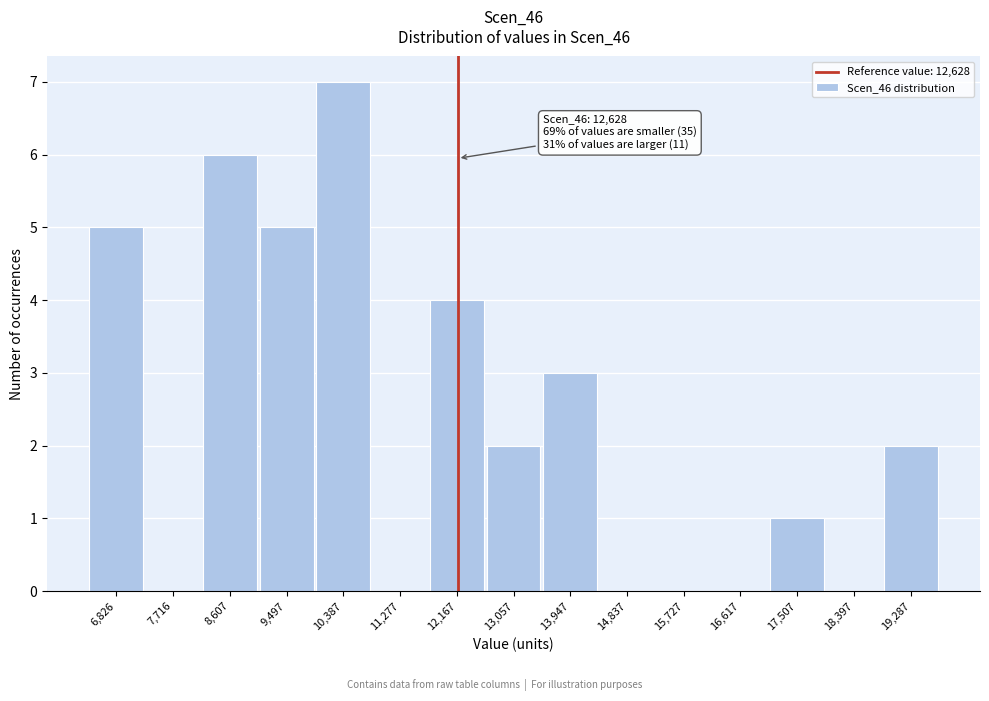

Reading left to right, list all the values displayed in this chart.

6,826=5	7,716=0	8,607=6	9,497=5	10,387=7	11,277=0	12,167=4	13,057=2	13,947=3	14,837=0	15,727=0	16,617=0	17,507=1	18,397=0	19,287=2